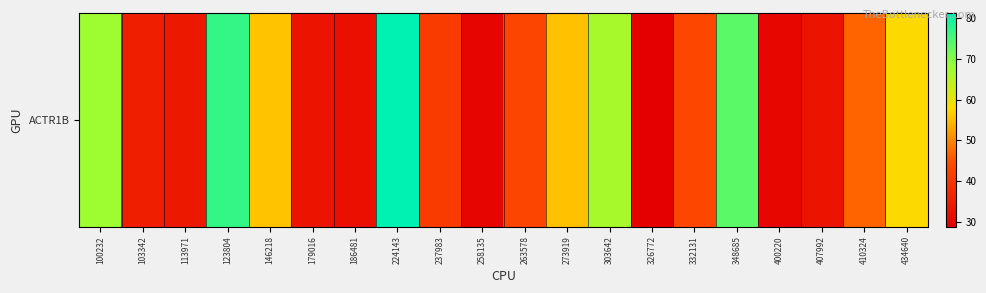

Count the number of values greater than 43.

11